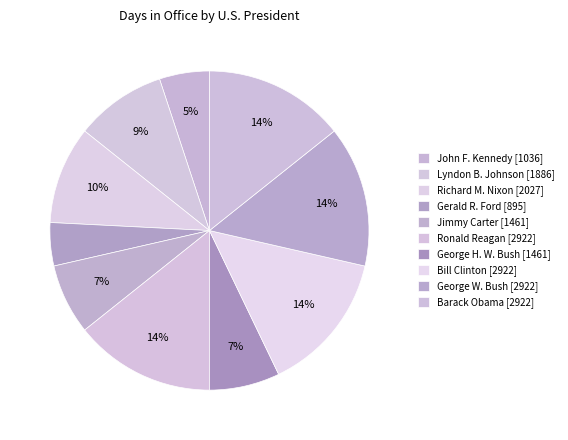

To the nearest percent, what percentage of the pie is Lyndon B. Johnson?

9%